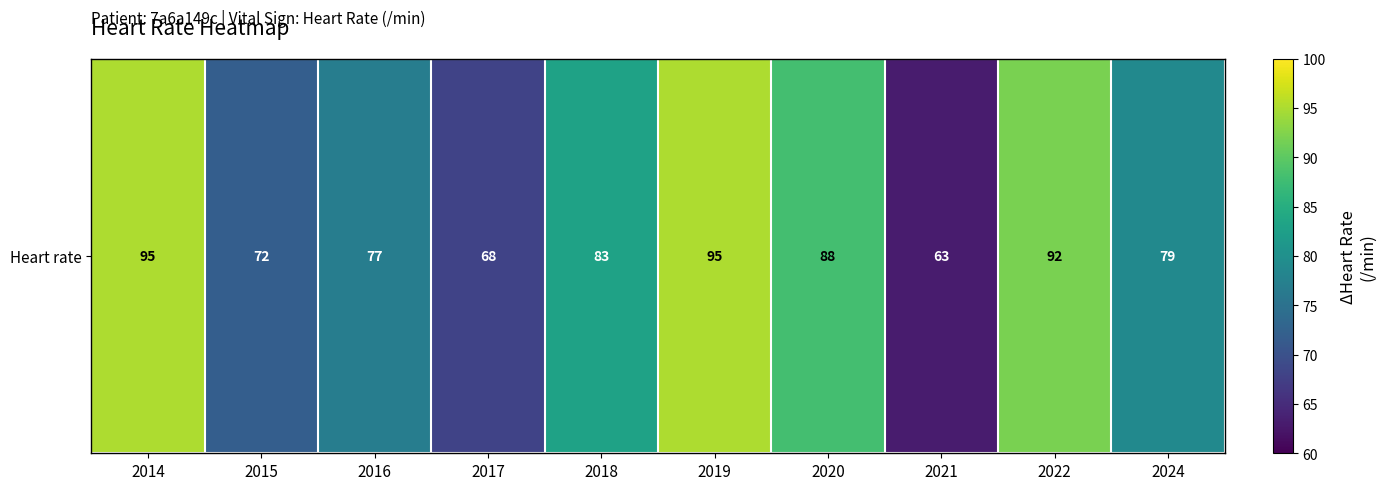

What is the change in value from 2017 to 2019?

+27